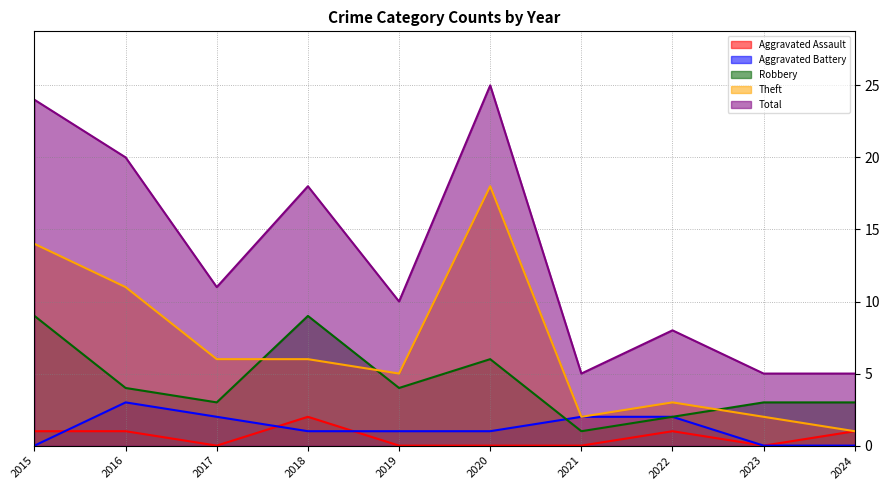

How many lines are shown in the chart?

5